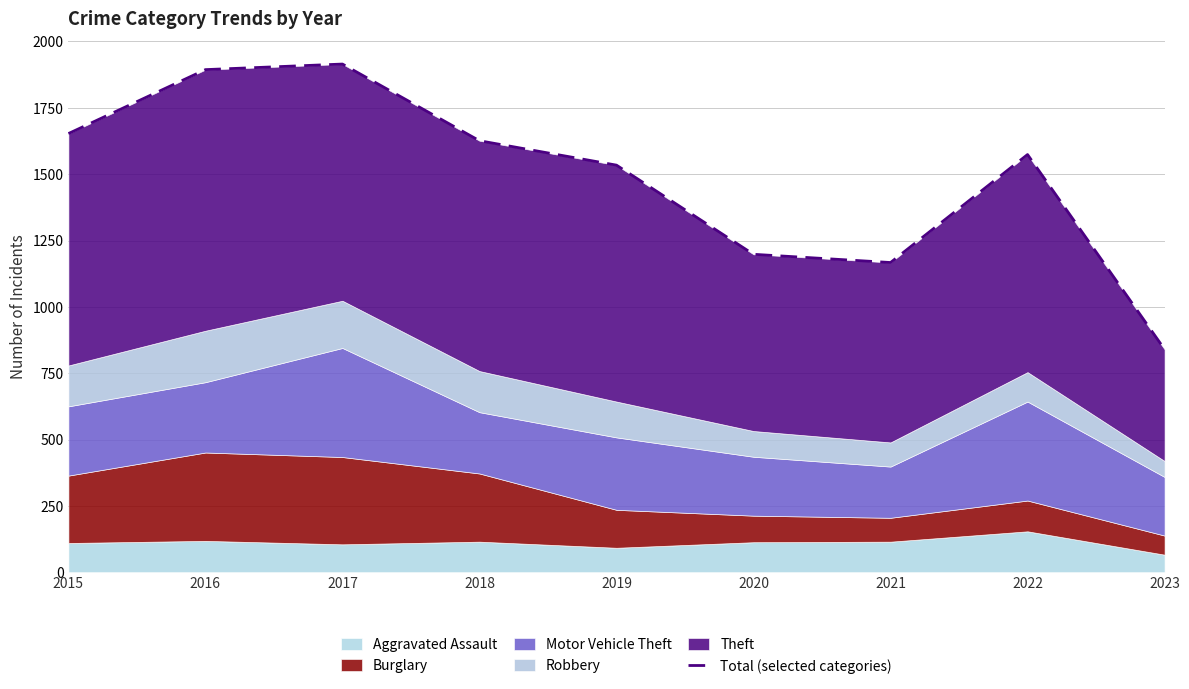

What is the greatest value displayed?

1915